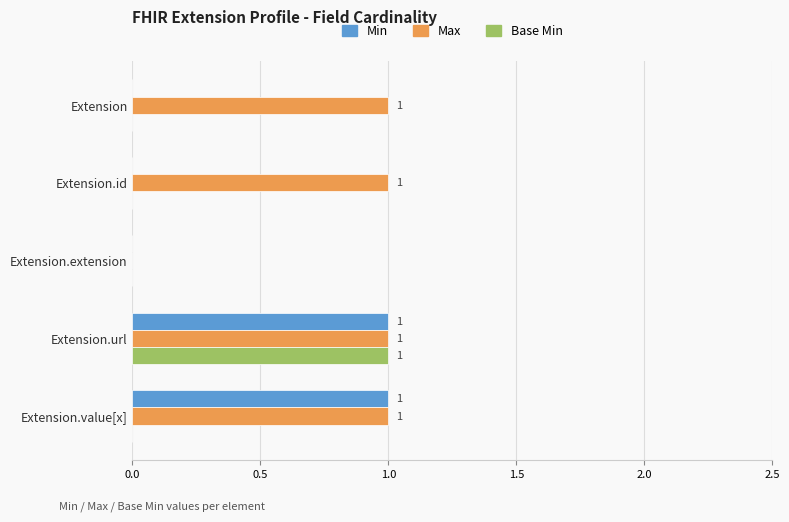

What is the sum of all Max values?

4